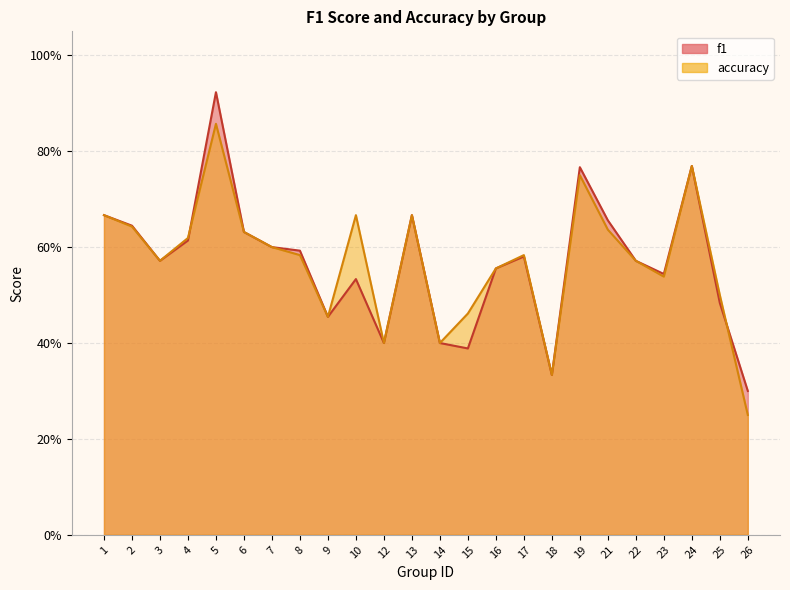

What is the minimum value shown in the chart?

0.2